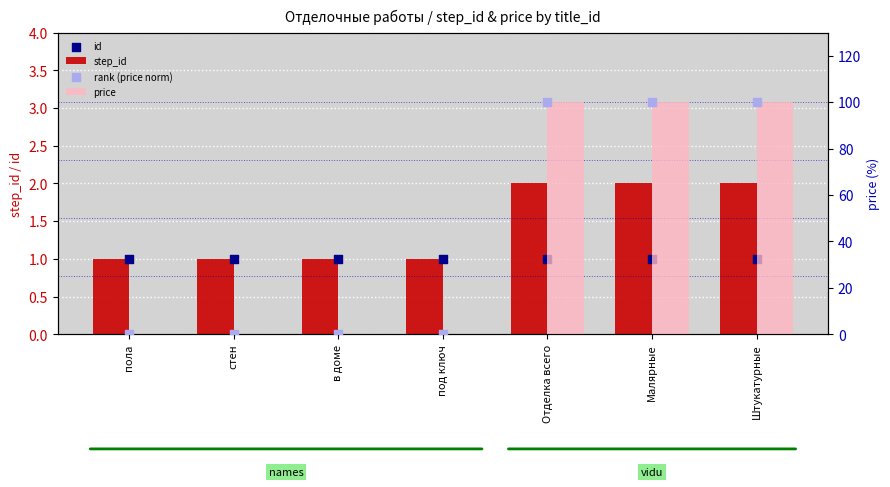

At which category is the sum across all series the highest?

Отделка всего